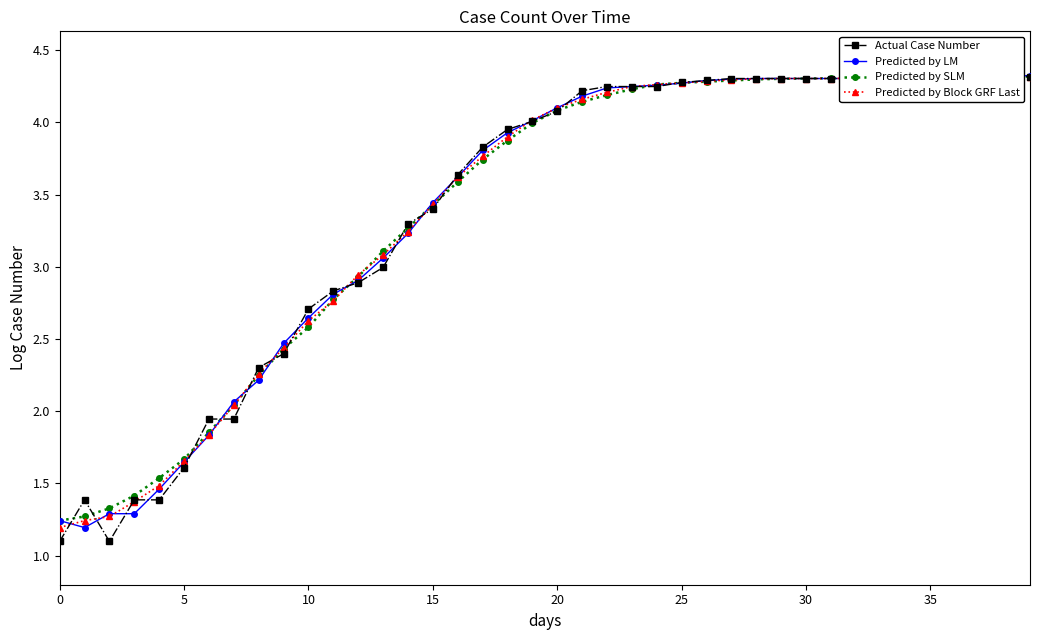

True or false: Predicted by LM has more than 0 points higher than both neighbors.

True